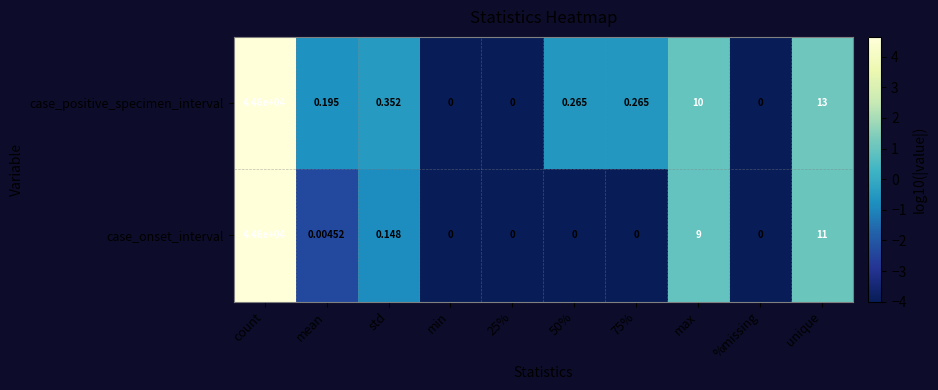

At std, list the series in order from largest to smallest.

case_positive_specimen_interval, case_onset_interval